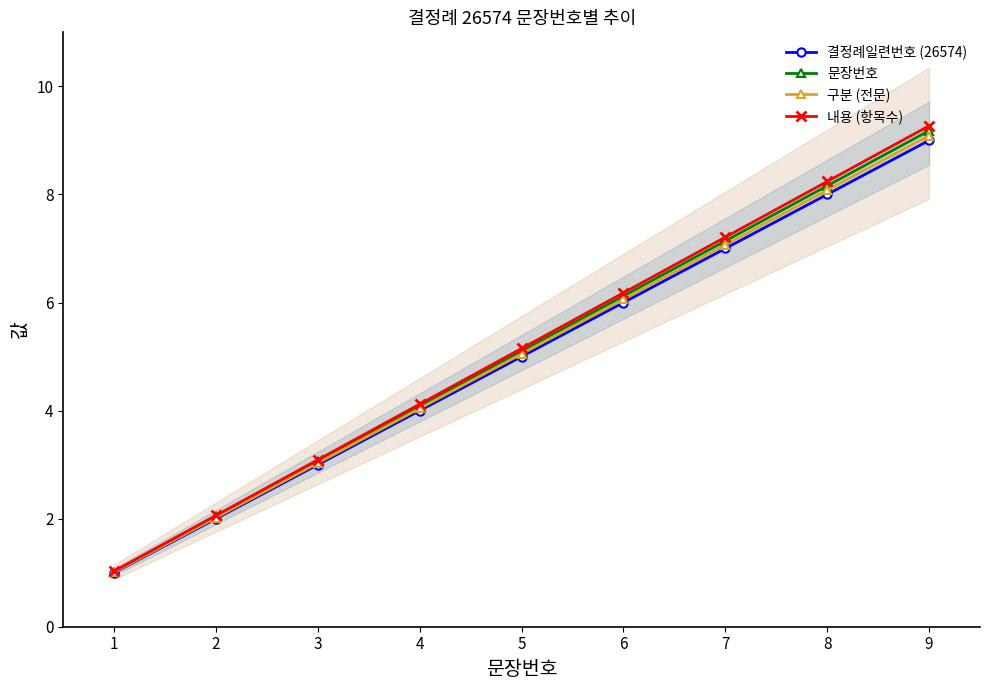

What is the minimum value for 내용 (항목수)?

1.0